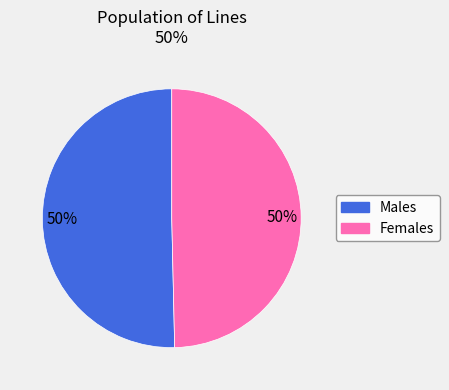

To the nearest percent, what is the combined percentage of Males and Females?

100%